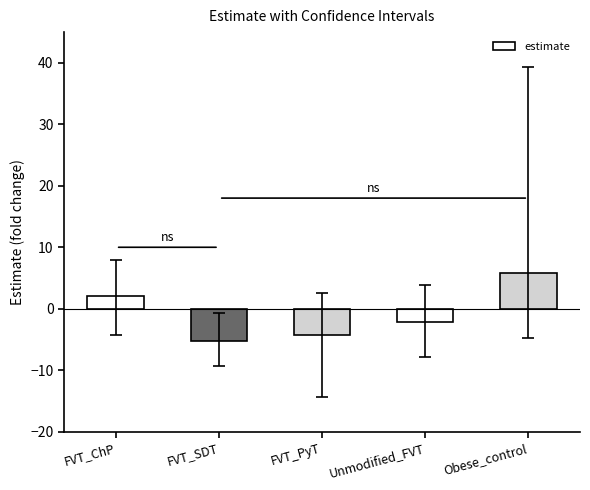

How many bars are there in total?

5